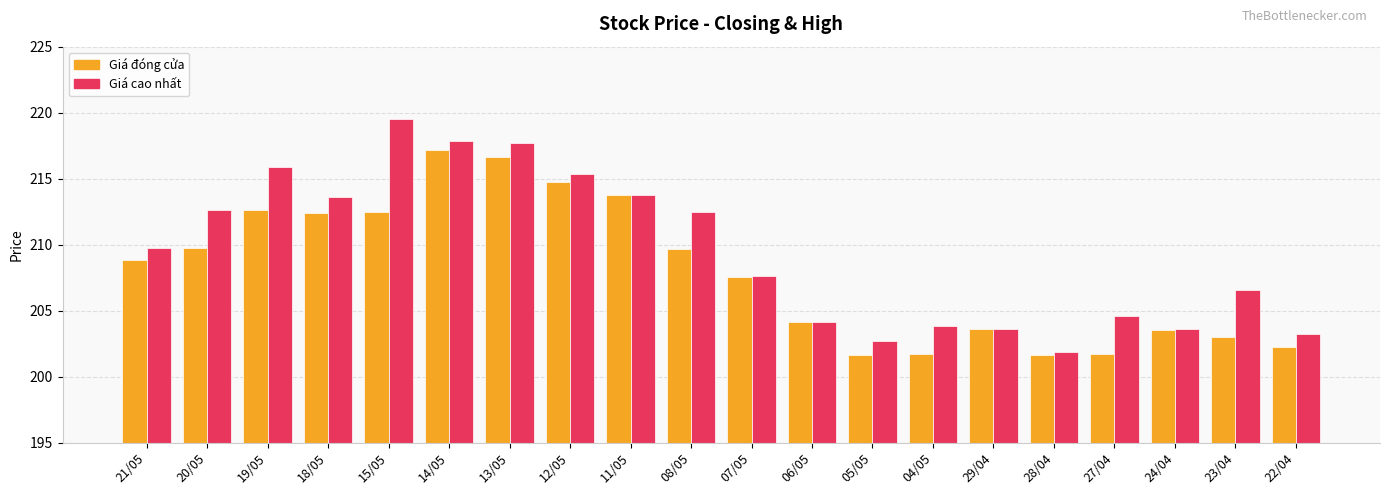

Which series changed the most between 14/05 and 27/04?

Giá đóng cửa